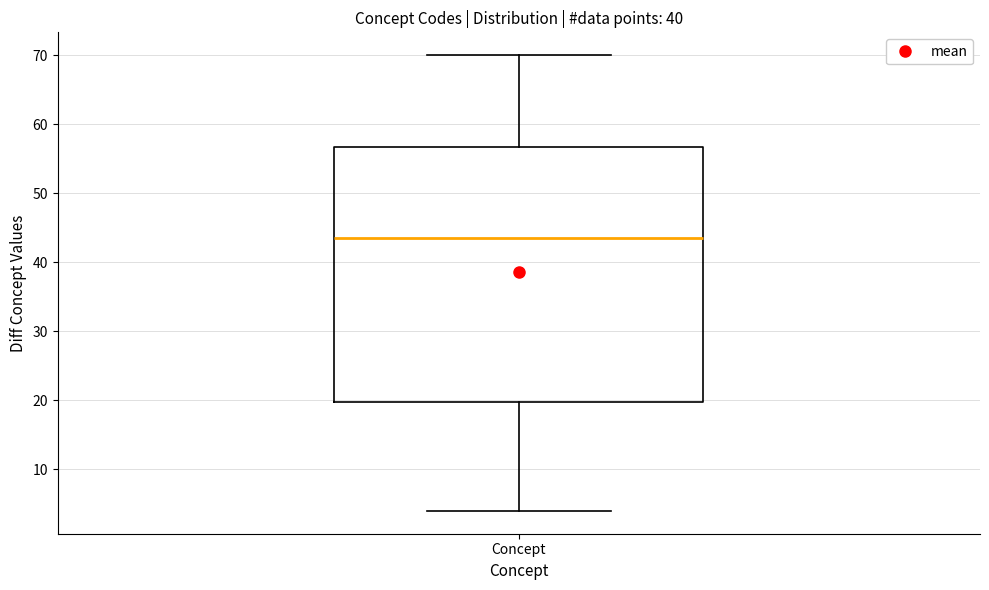

Transcribe this box plot: give where the median line is, the range the box spans, and where the two whiskers end, as read against the y-axis. The values are not printed on the chart, so give them approximately, as read against the axis.

median 44, box 20 to 57, whiskers 4 to 70